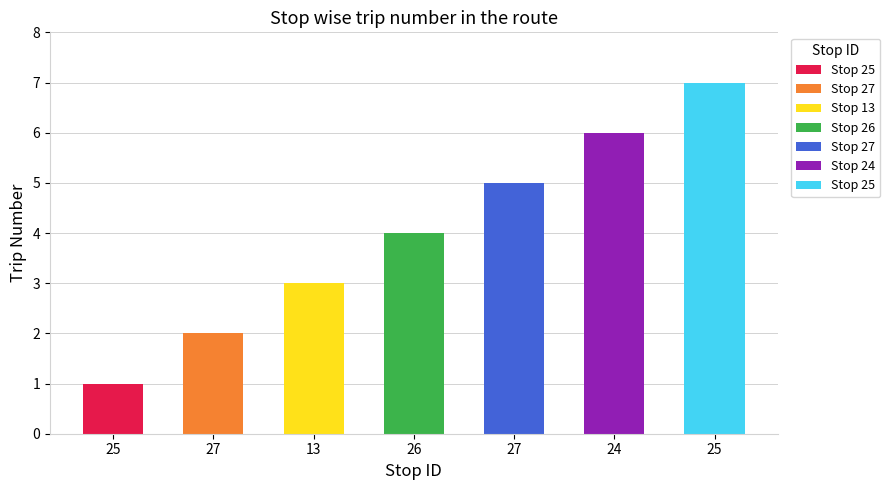

The value at 26 is 1. True or false?

False